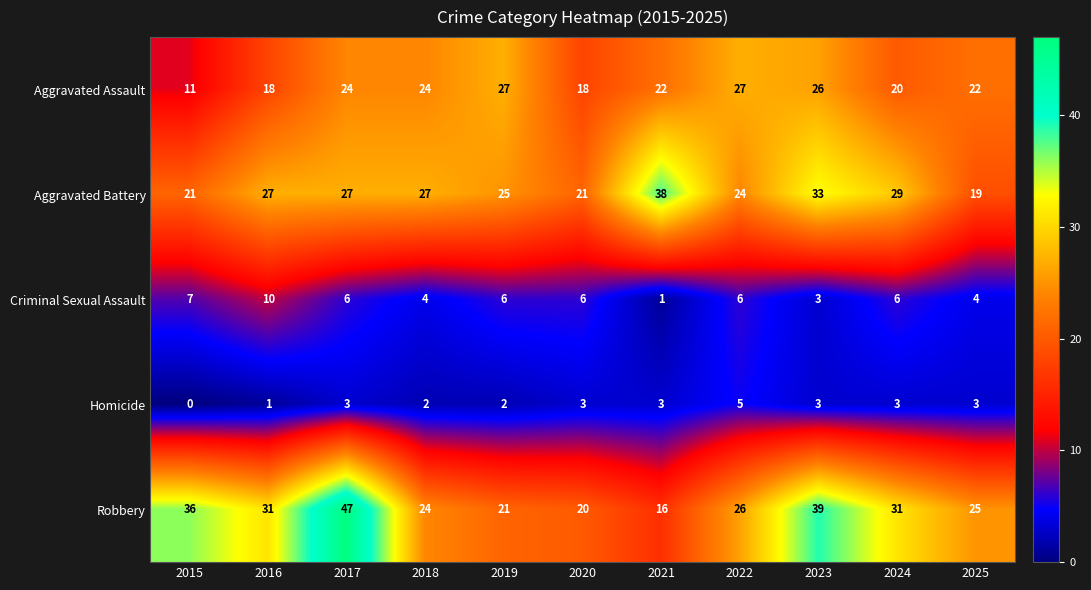

True or false: Homicide has a value of 3 at 2022.

False